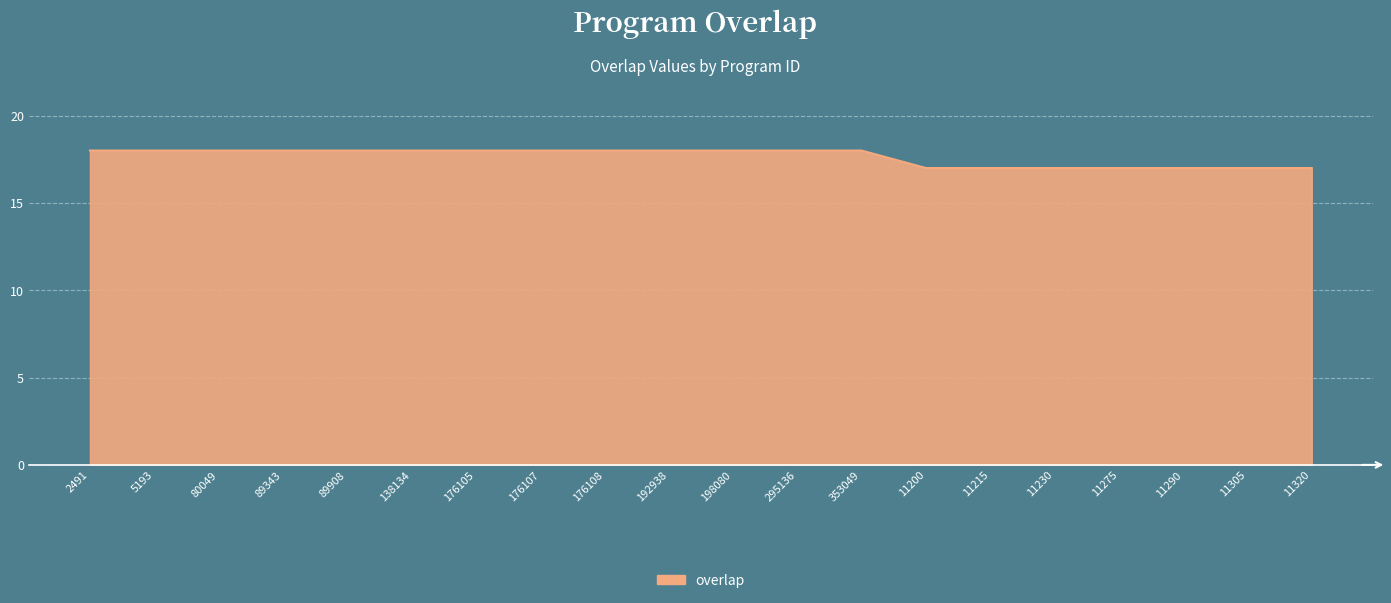

Does the chart display data point markers on the line(s)?

No